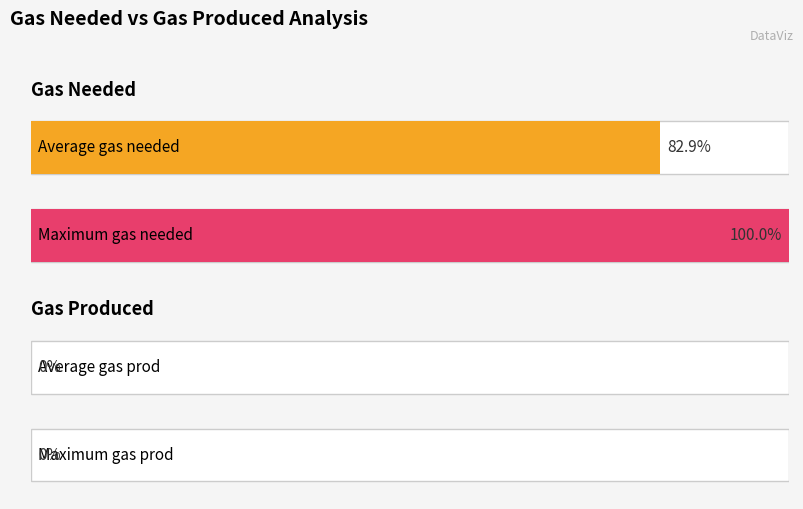

Is the value of gas needed at 3 greater than the value of gas prod at 7?

Yes